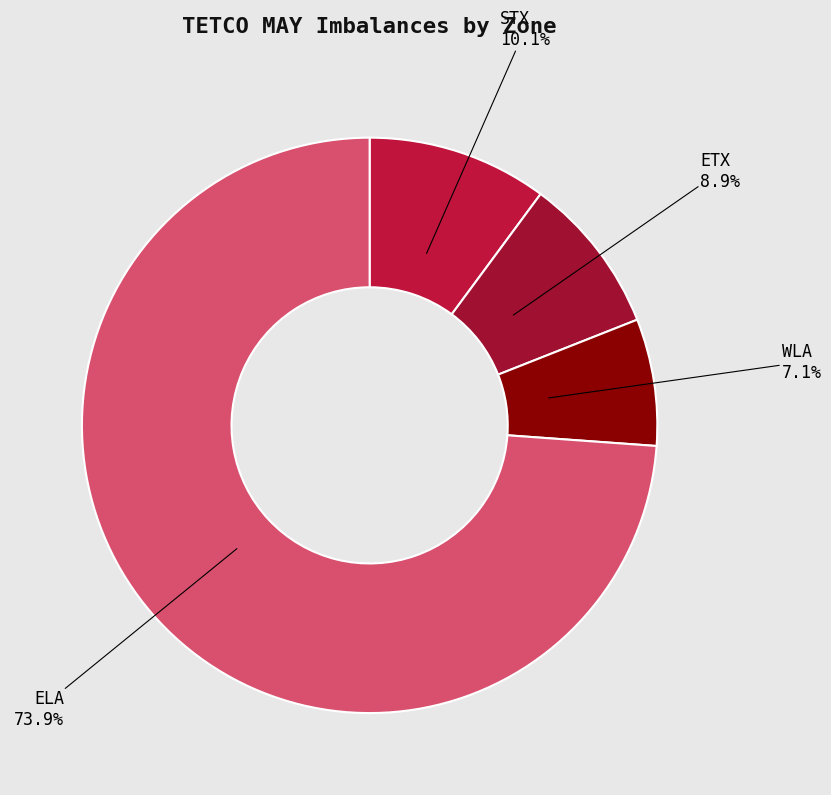

The WLA slice represents 7% of the pie. True or false?

True